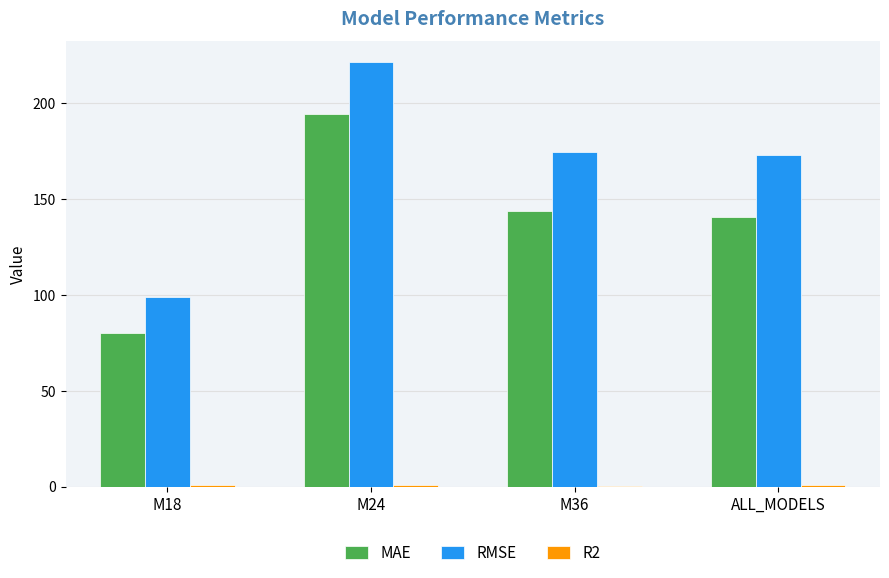

At which category is the sum across all series the highest?

M24